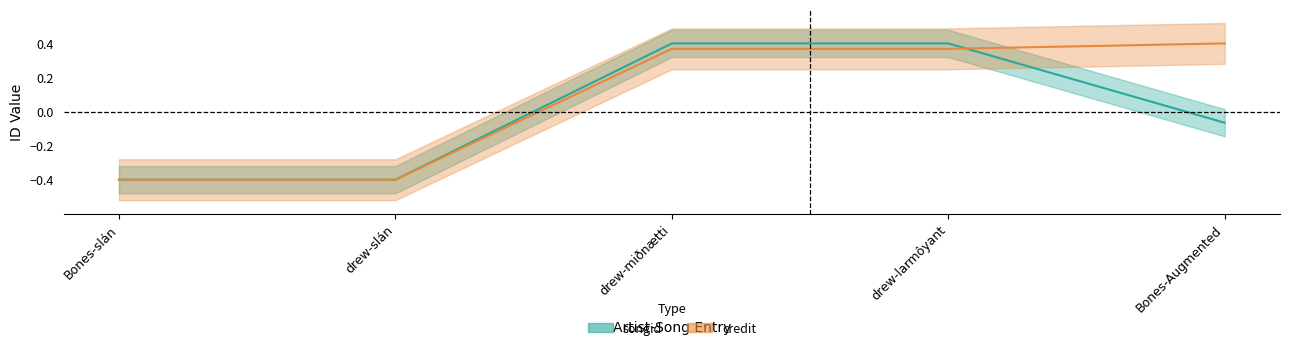

How many data points in songid are less than 0?

3